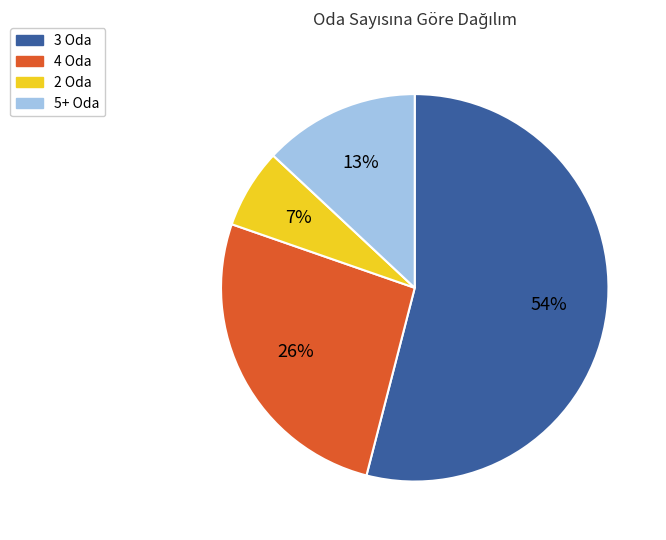

Is there any slice that represents more than half of the pie?

Yes